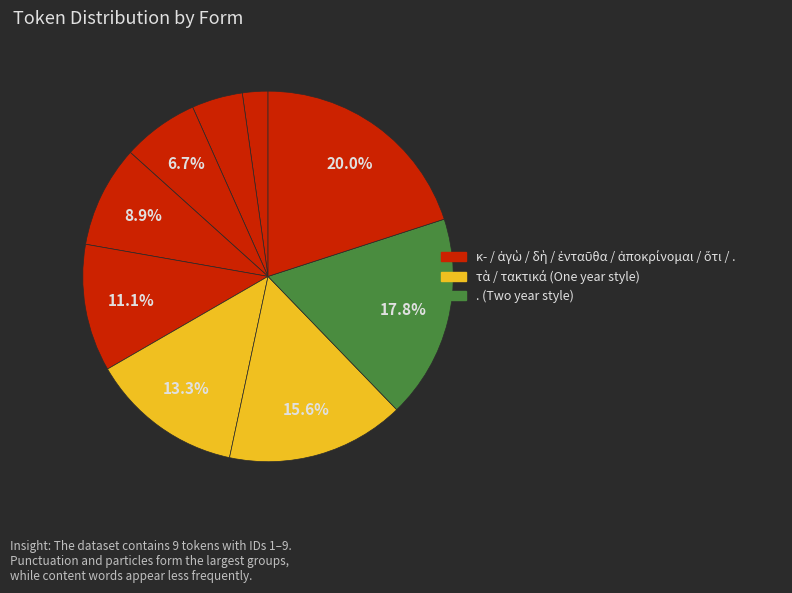

Does any single category account for the majority?

No